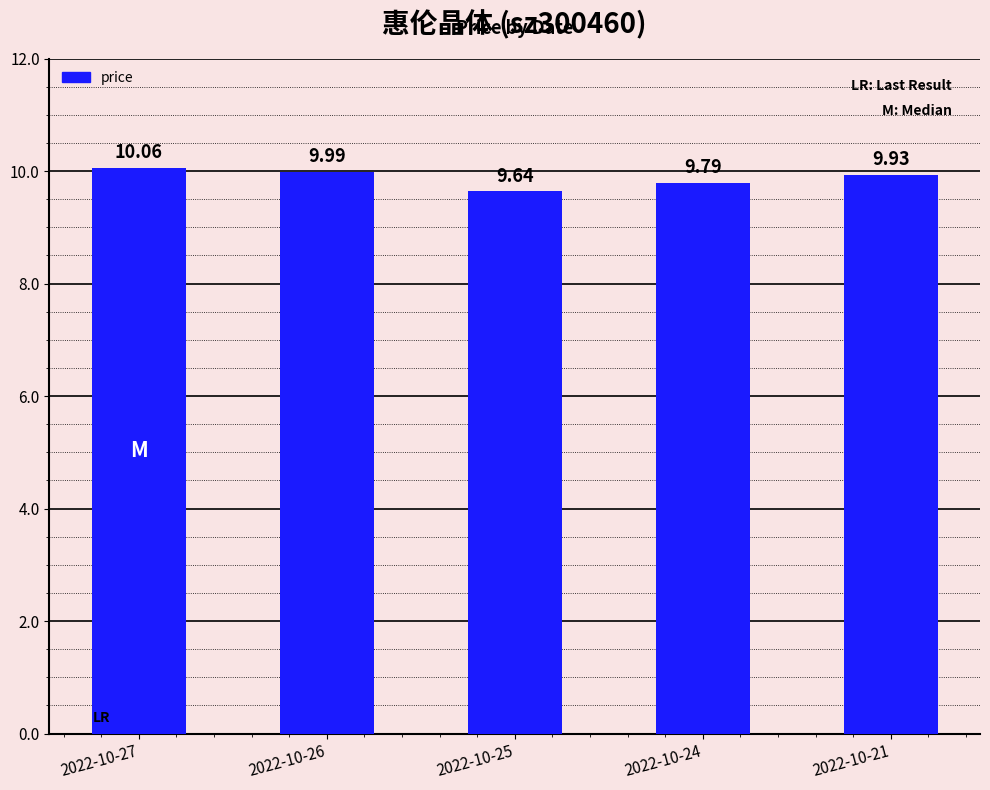

What is the ratio of the value at 2022-10-27 to the value at 2022-10-24?

1.0